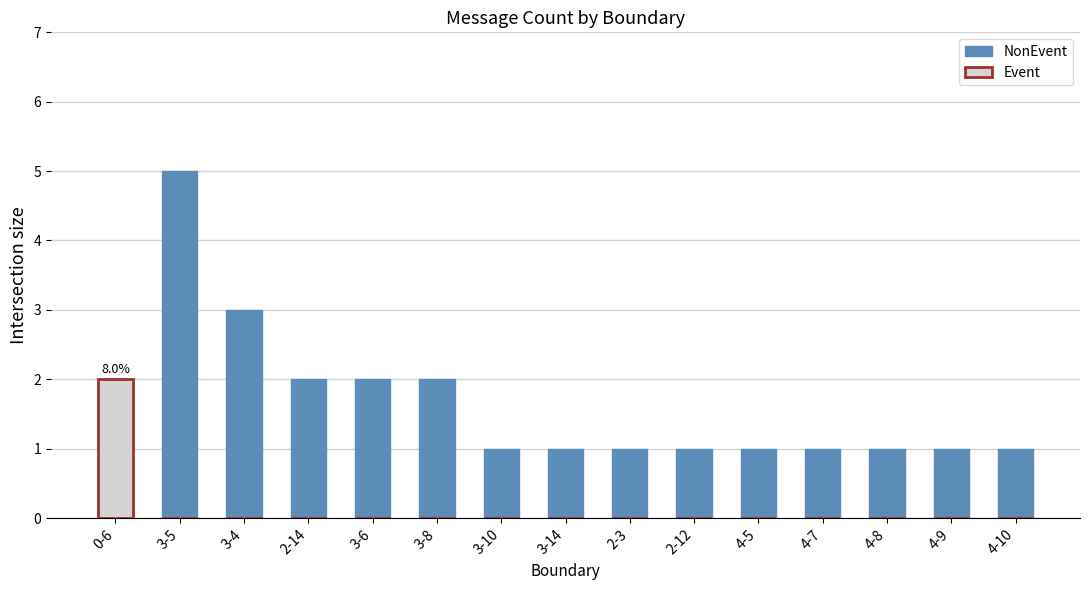

What position from the right is 3-6?

11